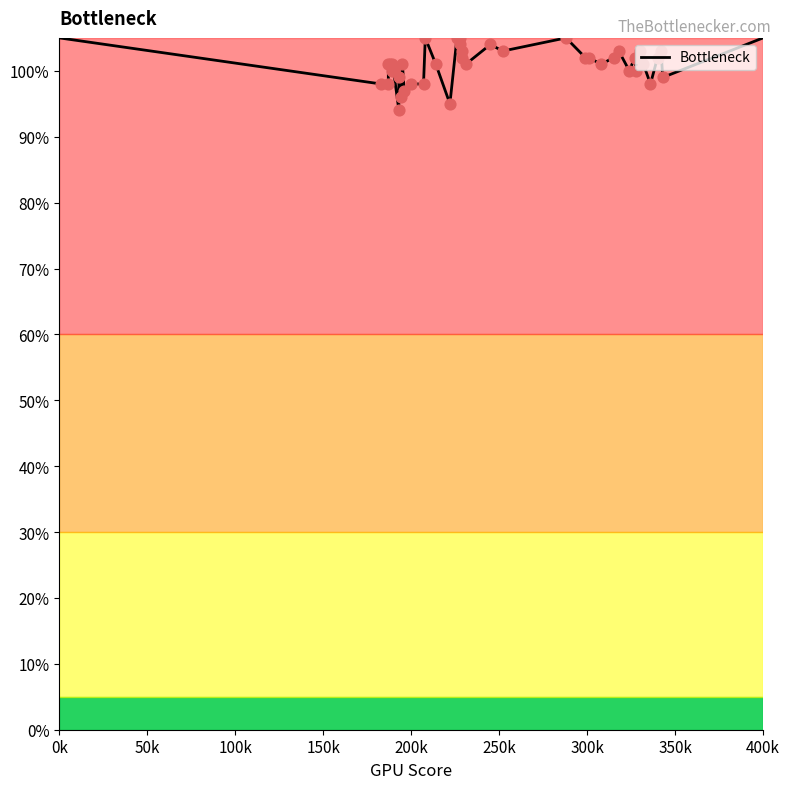

Between 19 and 20, which is larger?

19